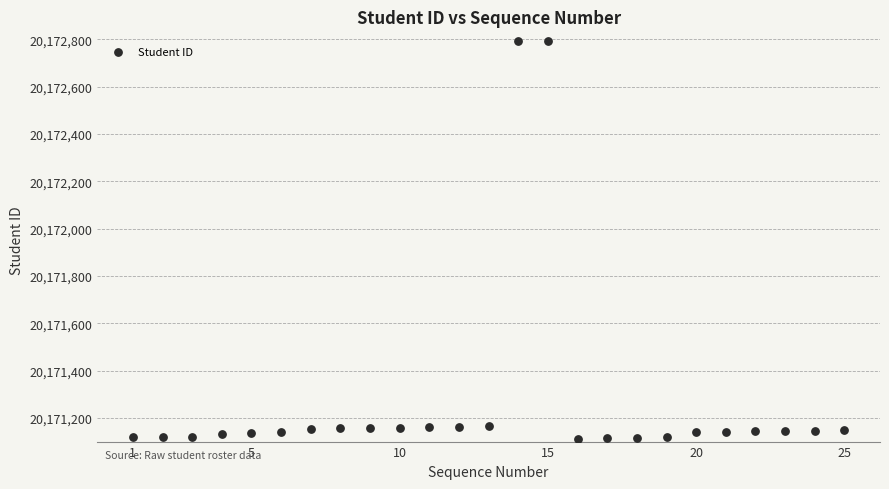

What is the range of X values (max minus min)?

24